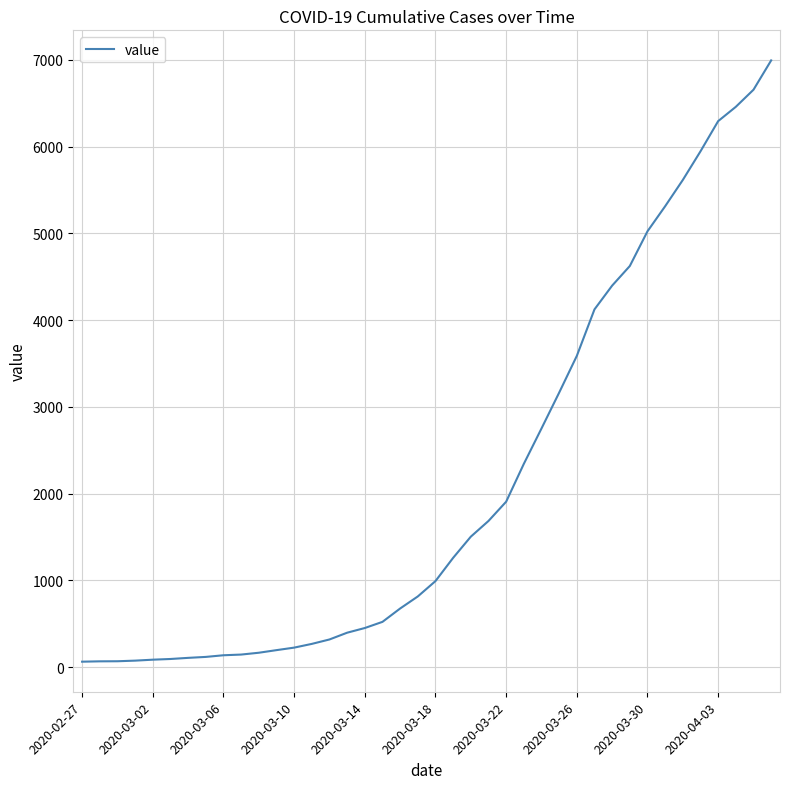

What is the greatest value displayed?

6995